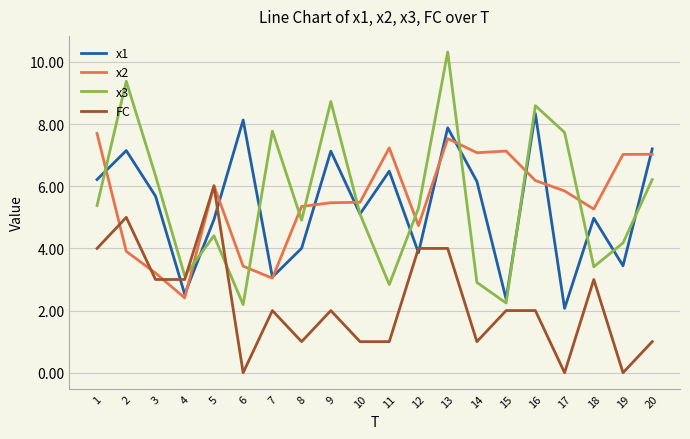

What is the spread (max minus min) of values at 12?

1.4